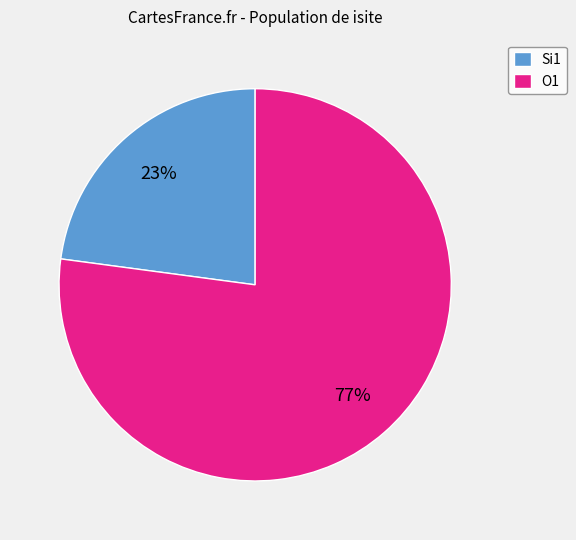

Which category has the biggest portion of the pie?

O1